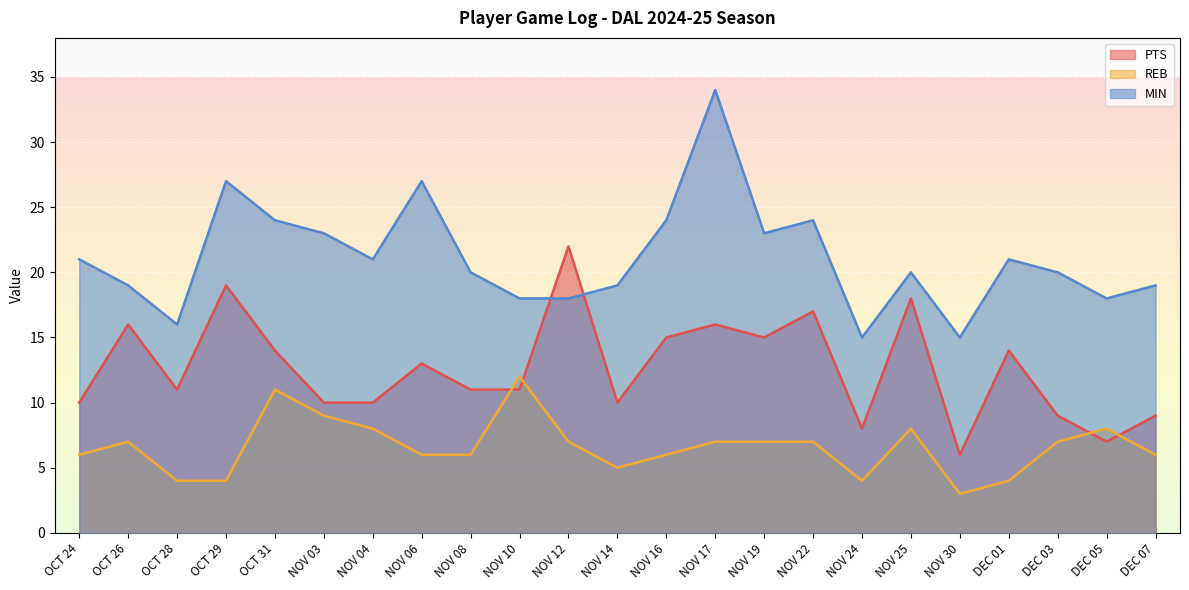

At which label does PTS first exceed 11?

OCT 26